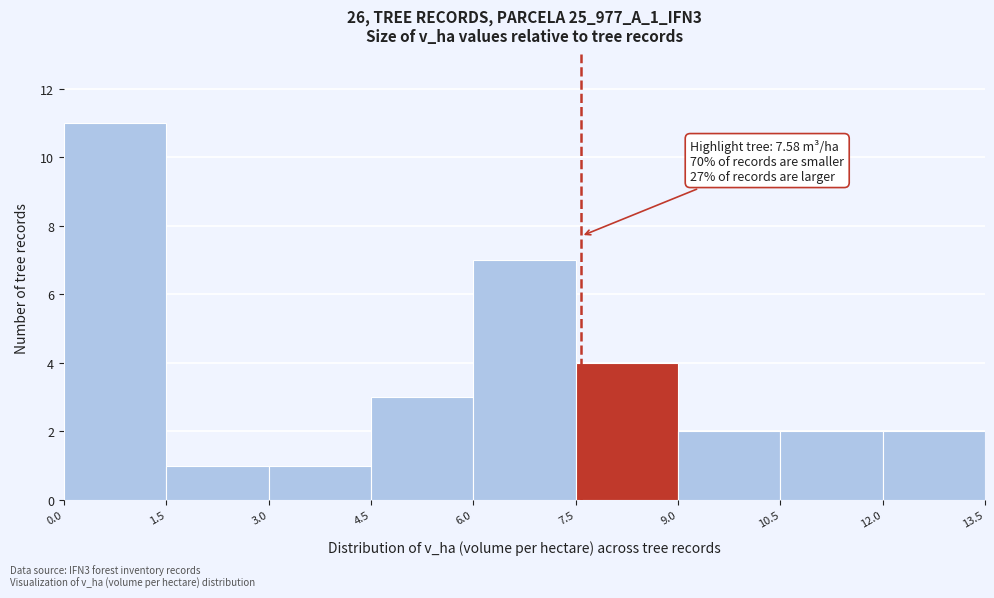

Which range on the x-axis has the tallest bar?

0.0 to 1.5